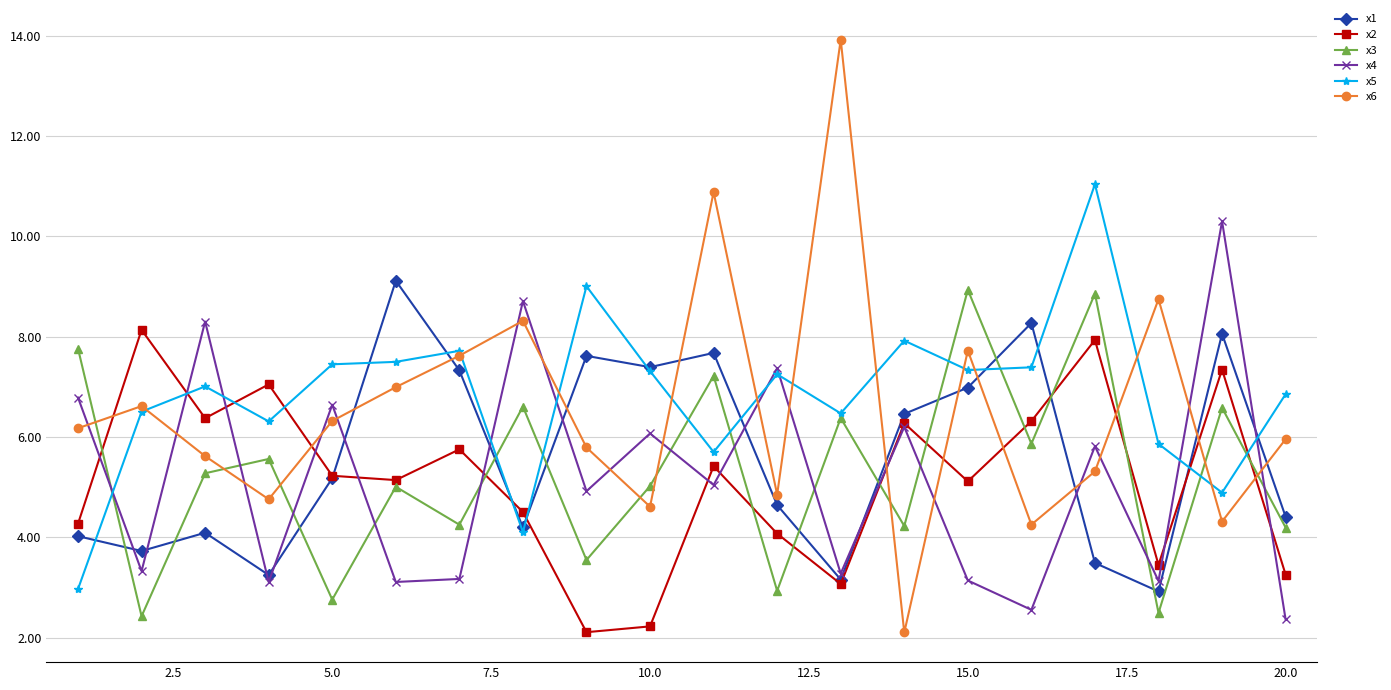

What is the minimum value shown in the chart?

2.1